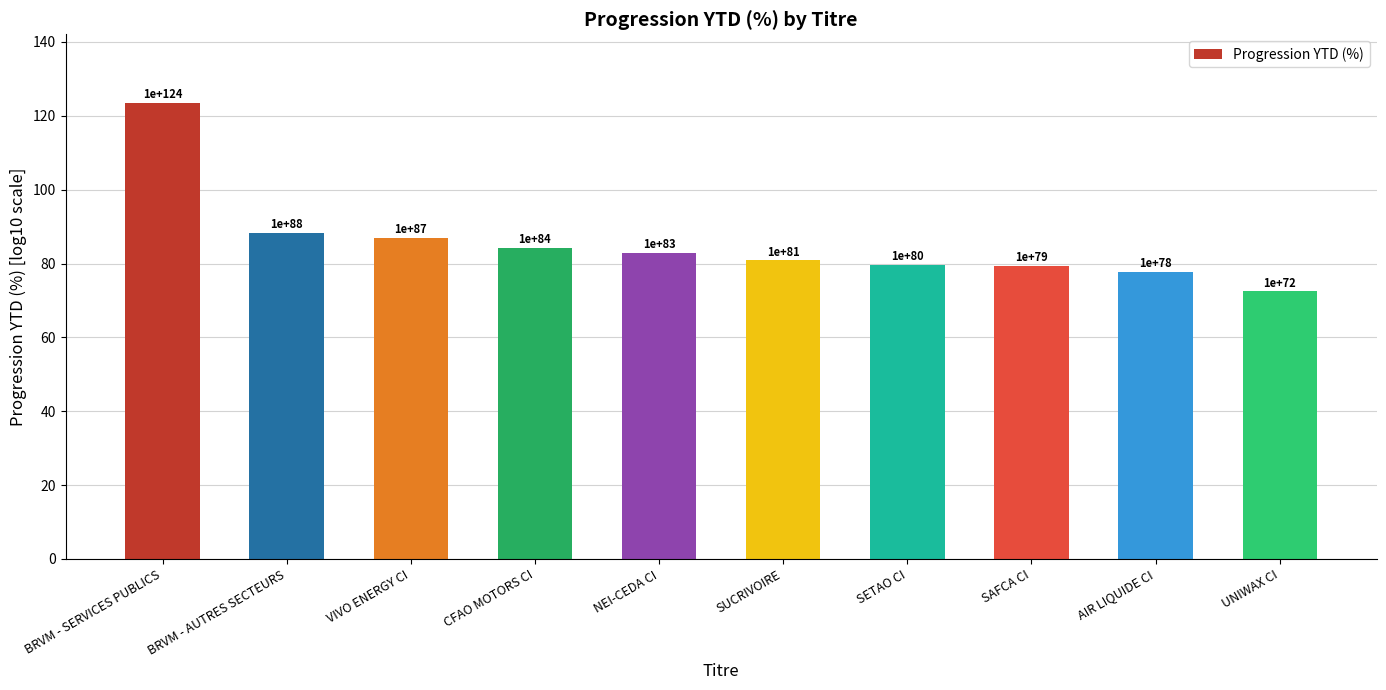

What is the smallest value displayed?

72.4